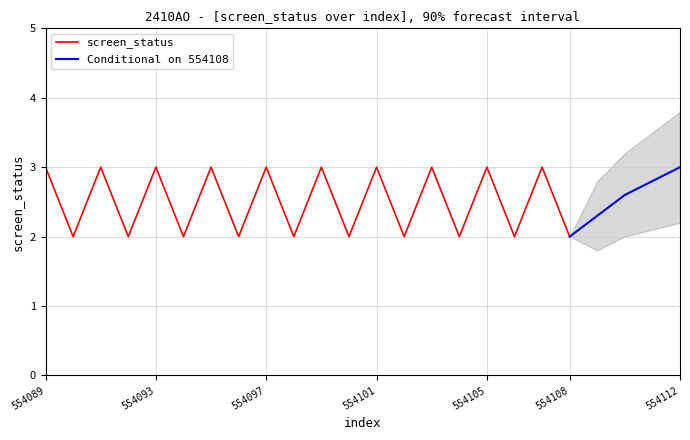

What is the value of the 6th point from the left?

2